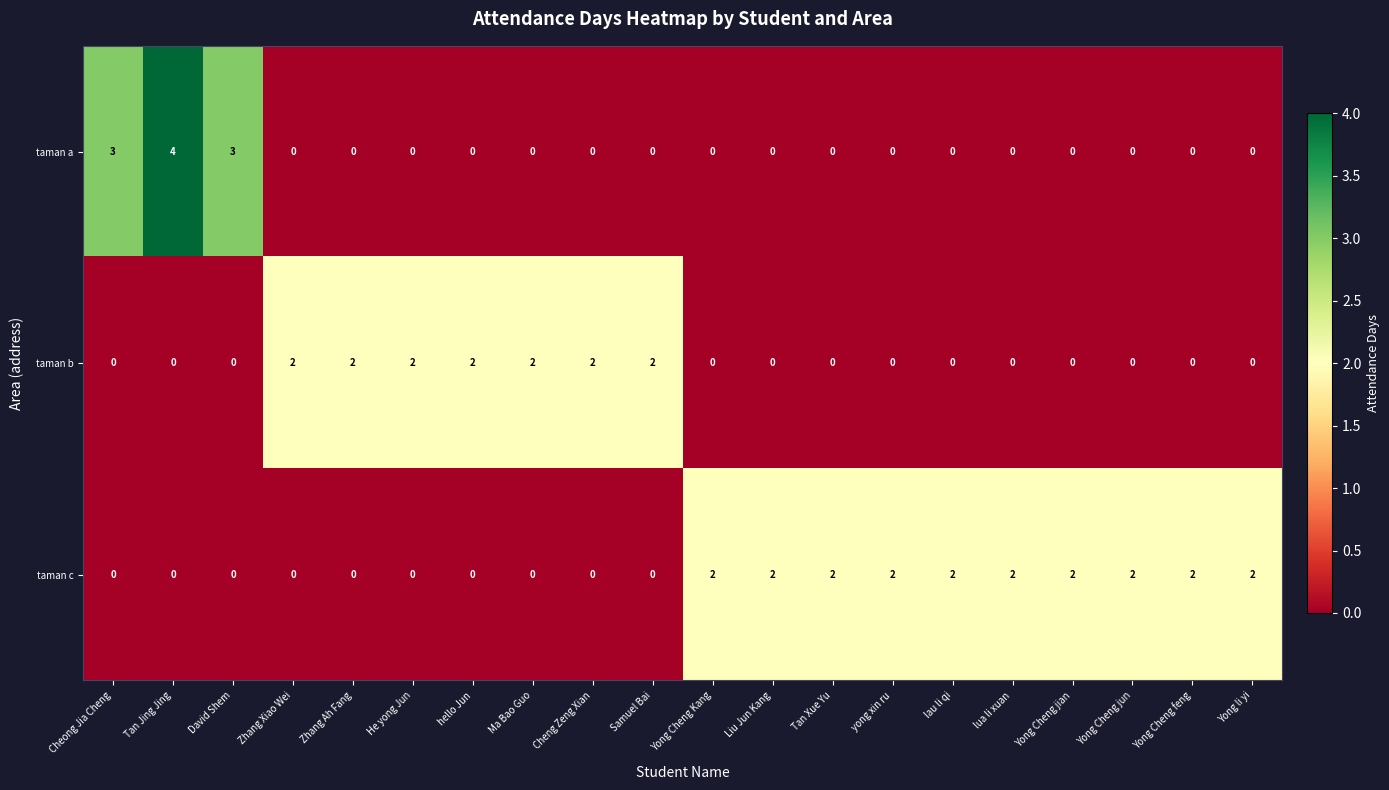

Rank the series by their average value, from highest to lowest.

taman c, taman b, taman a